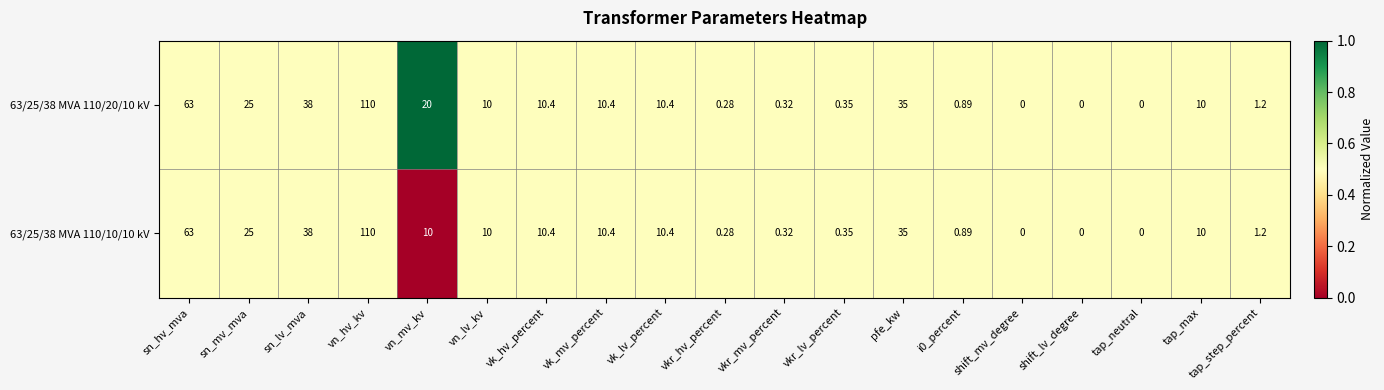

Where does the 63/25/38 MVA 110/20/10 kV series first go above 10?

sn_hv_mva